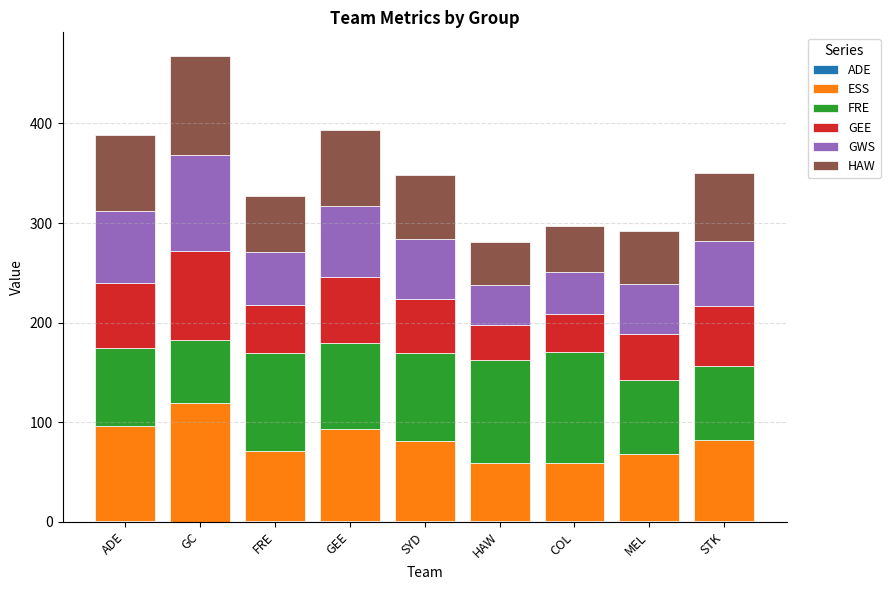

How many distinct data groups are displayed?

6